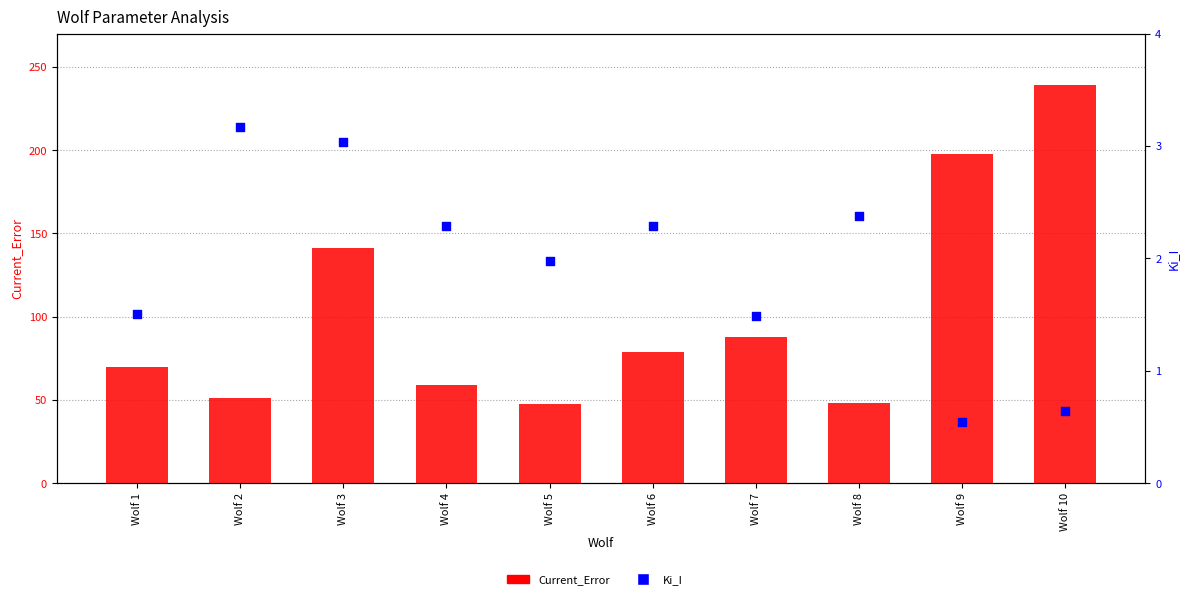

Which series has the largest Y range (max minus min)?

Current_Error